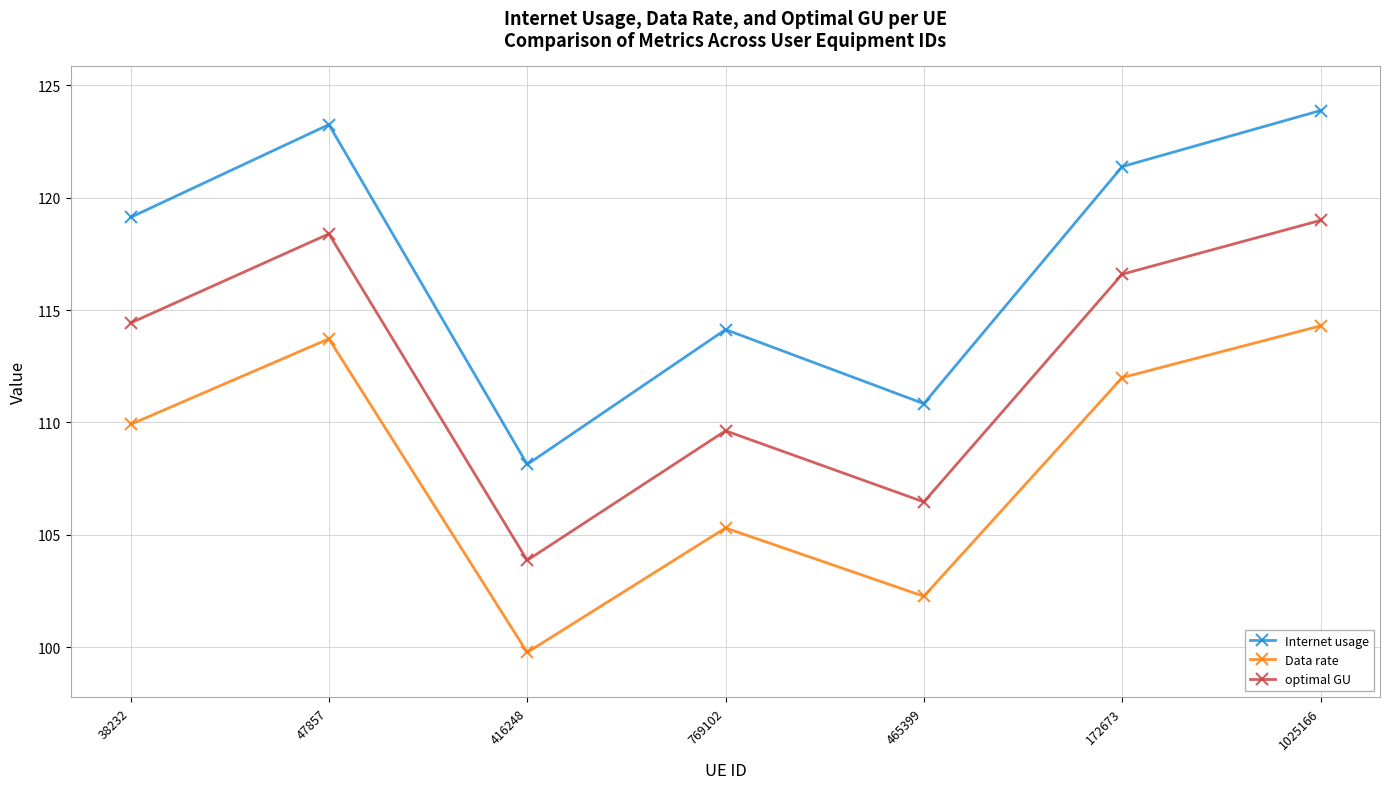

Count the number of categories in the chart.

7